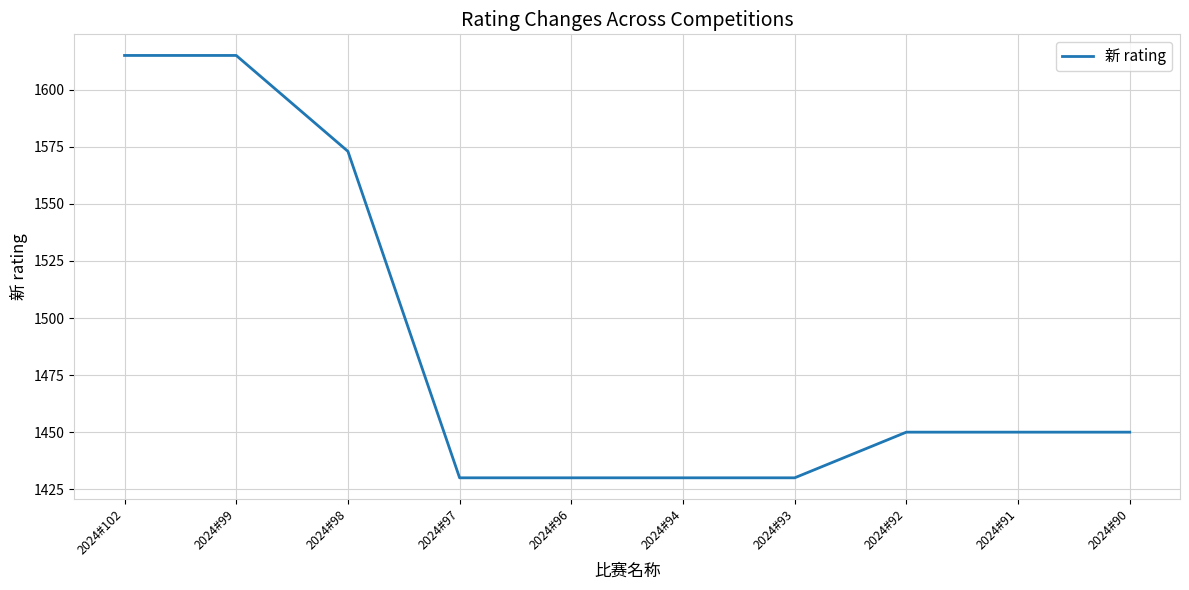

What is the ratio of the value at 2024#90 to the value at 2024#93?

1.0